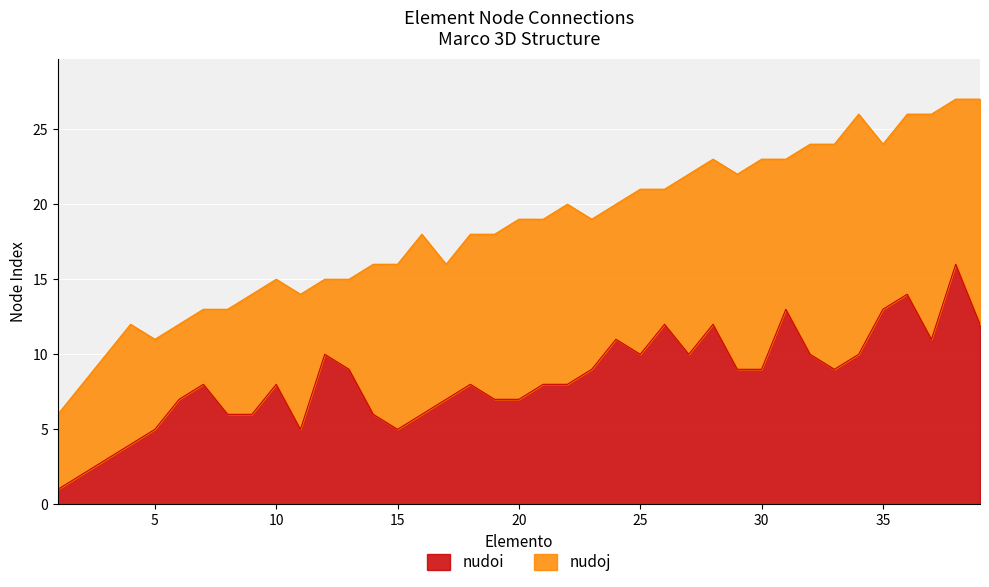

Does the chart display data point markers on the line(s)?

No